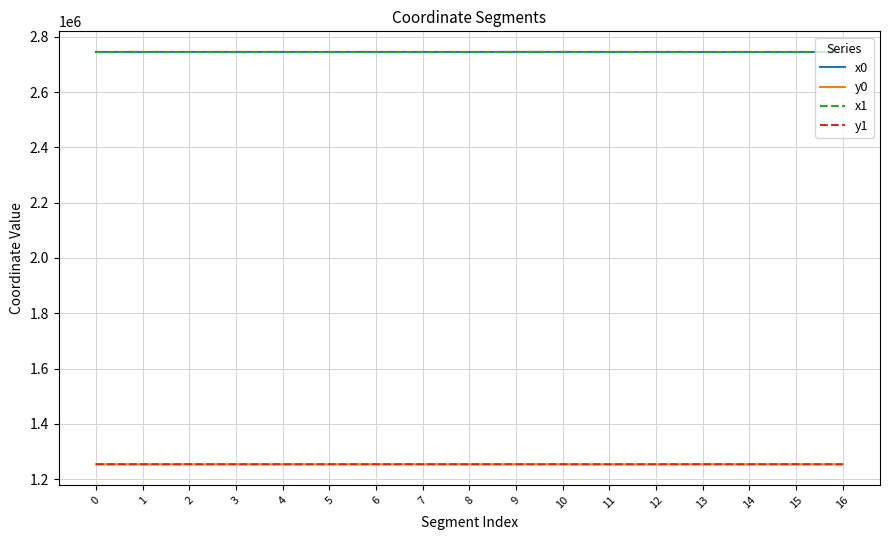

What is the total value across all series at 0?

7998219.0